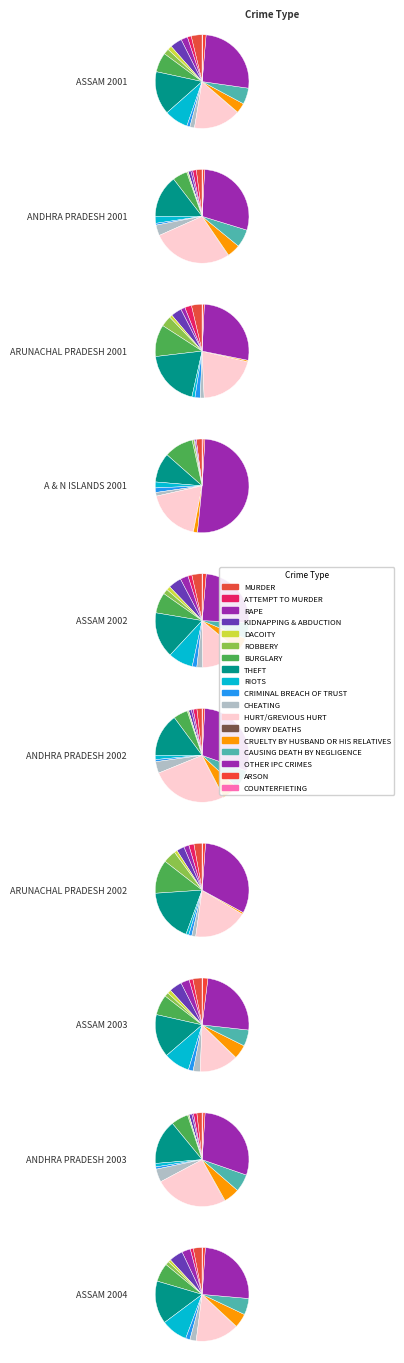

Do HURT/GREVIOUS HURT and CRIMINAL BREACH OF TRUST together represent more than half of the pie?

No